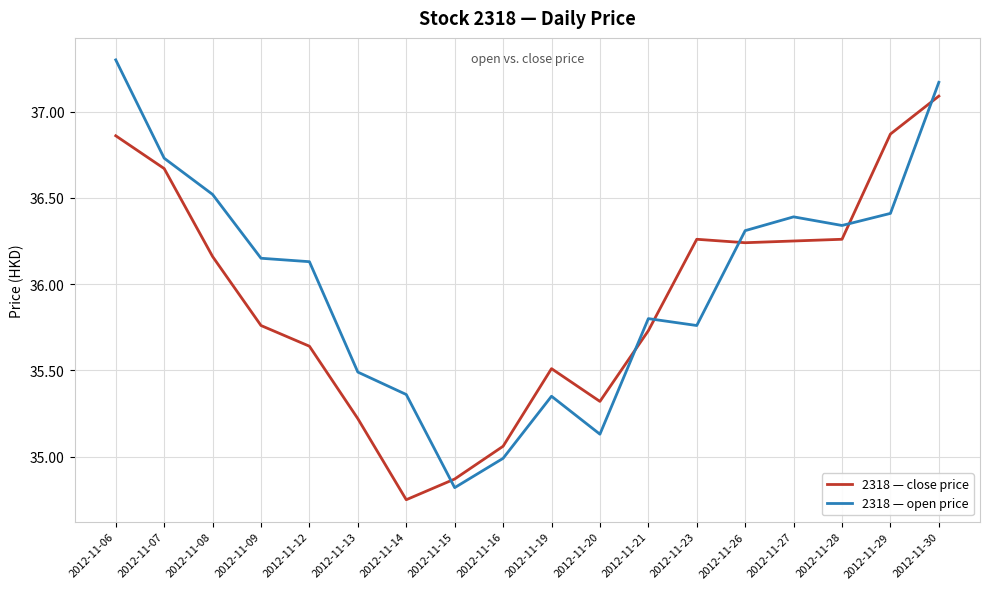

What is the difference between the highest and lowest values at 2012-11-09?

0.4